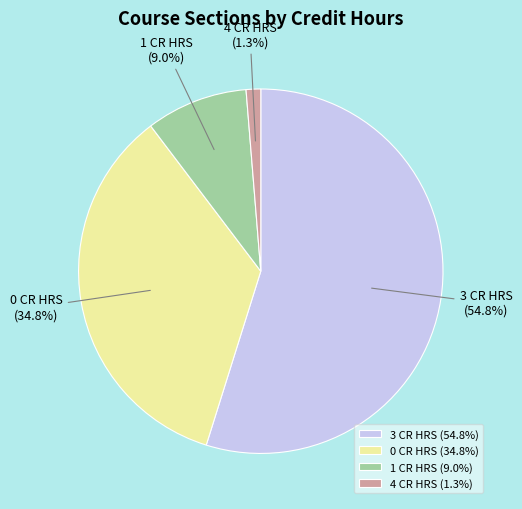

True or false: 1 CR HRS accounts for 1% of the total.

False